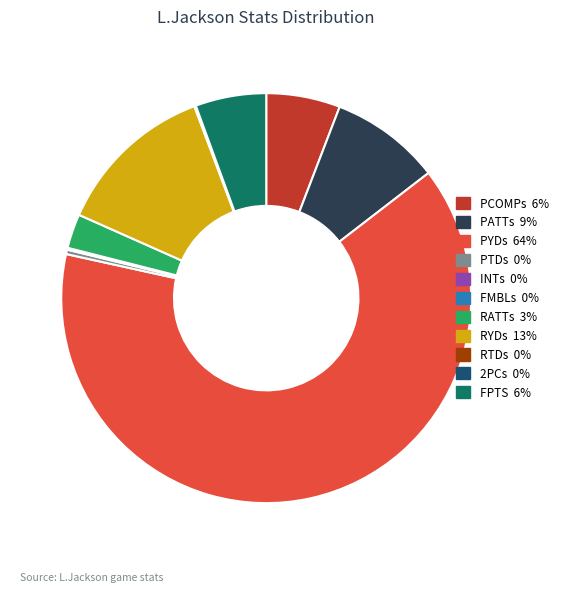

Which category has the biggest portion of the pie?

PYDs